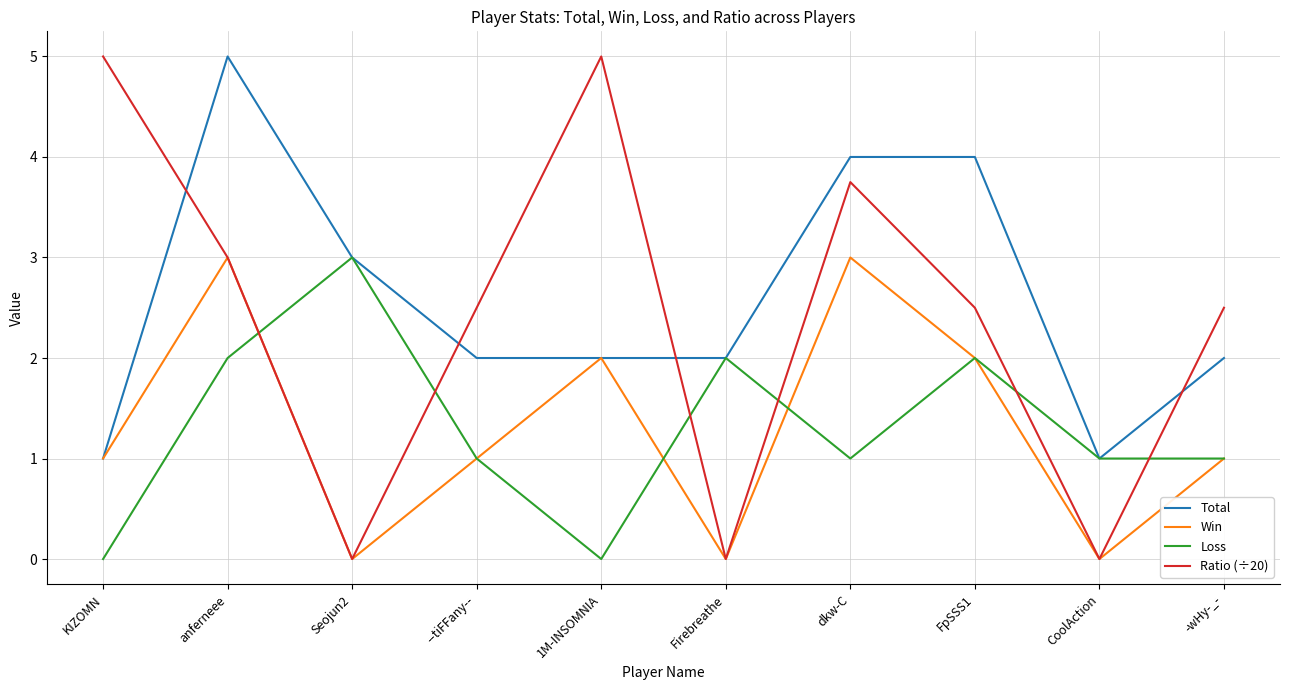

What position from the right is CoolAction?

2